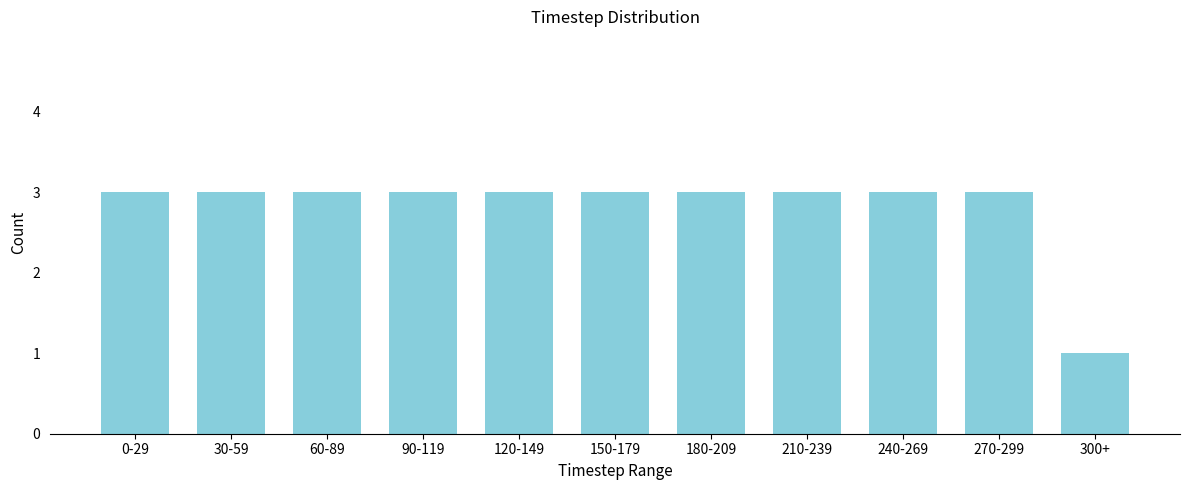

Reading right to left, transcribe all the data shown in this chart.

300+=1	270-299=3	240-269=3	210-239=3	180-209=3	150-179=3	120-149=3	90-119=3	60-89=3	30-59=3	0-29=3